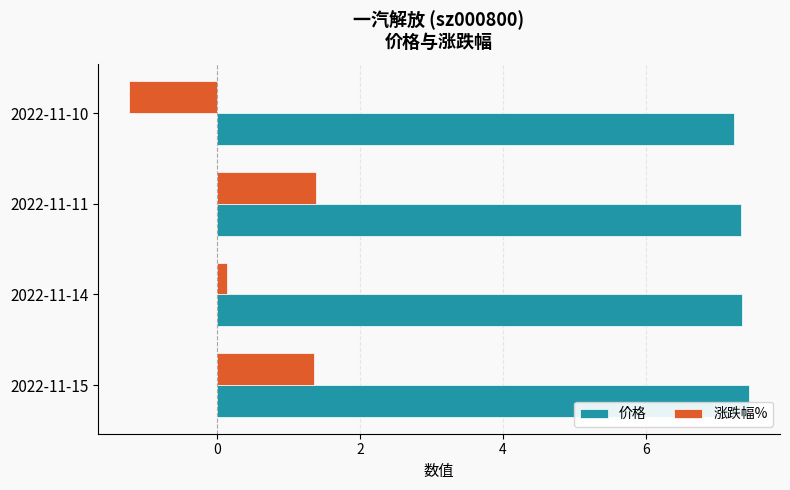

Which category has the lowest value across all series?

2022-11-10